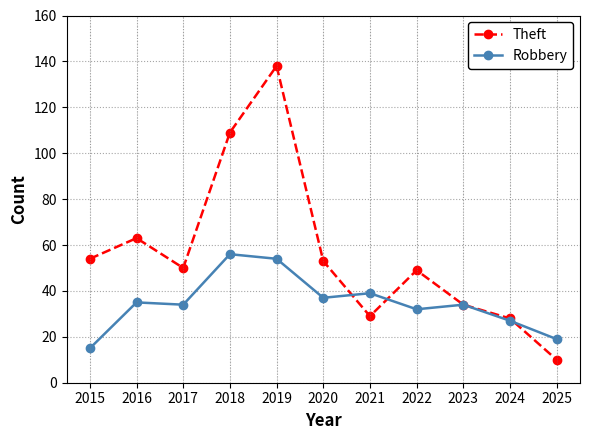

Is it true that Theft equals 29 at 2021?

True